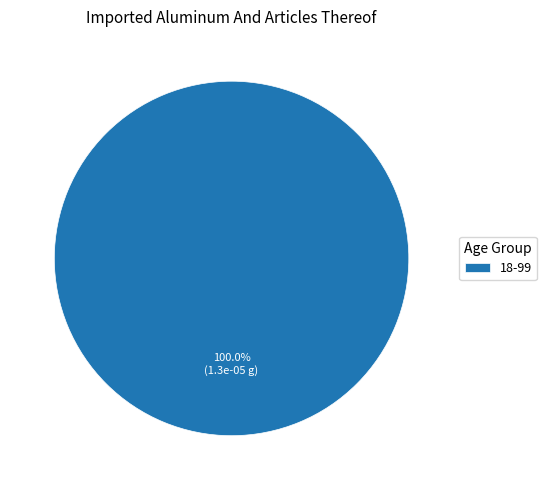

Which slice represents more than half of the pie?

18-99